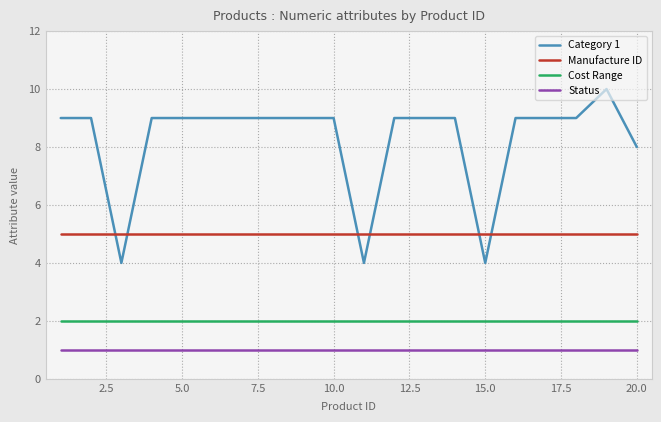

Reading left to right, list all the values displayed in this chart.

Category 1: 9	9	4	9	9	9	9	9	9	9	4	9	9	9	4	9	9	9	10	8
Manufacture ID: 5	5	5	5	5	5	5	5	5	5	5	5	5	5	5	5	5	5	5	5
Cost Range: 2	2	2	2	2	2	2	2	2	2	2	2	2	2	2	2	2	2	2	2
Status: 1	1	1	1	1	1	1	1	1	1	1	1	1	1	1	1	1	1	1	1